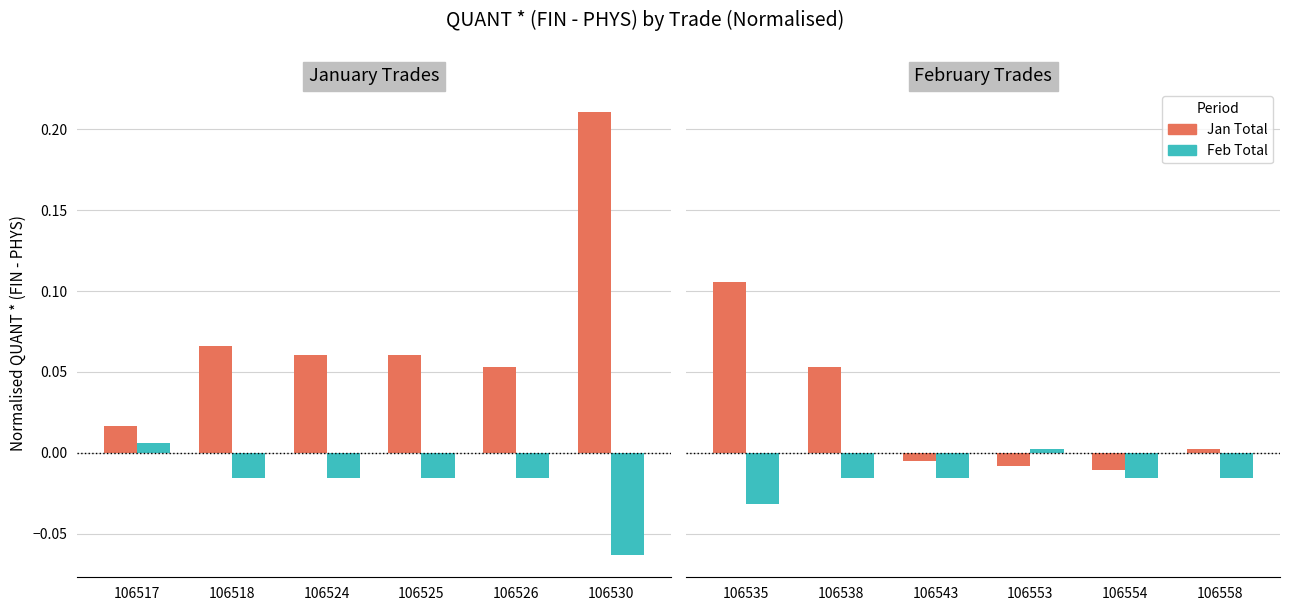

How many values in Jan Total are below zero?

3